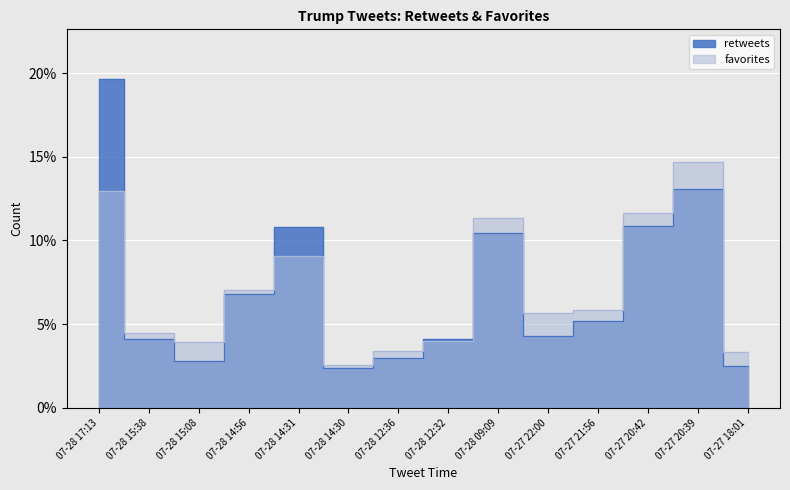

Which label corresponds to the smallest value in the chart?

07-28 14:30